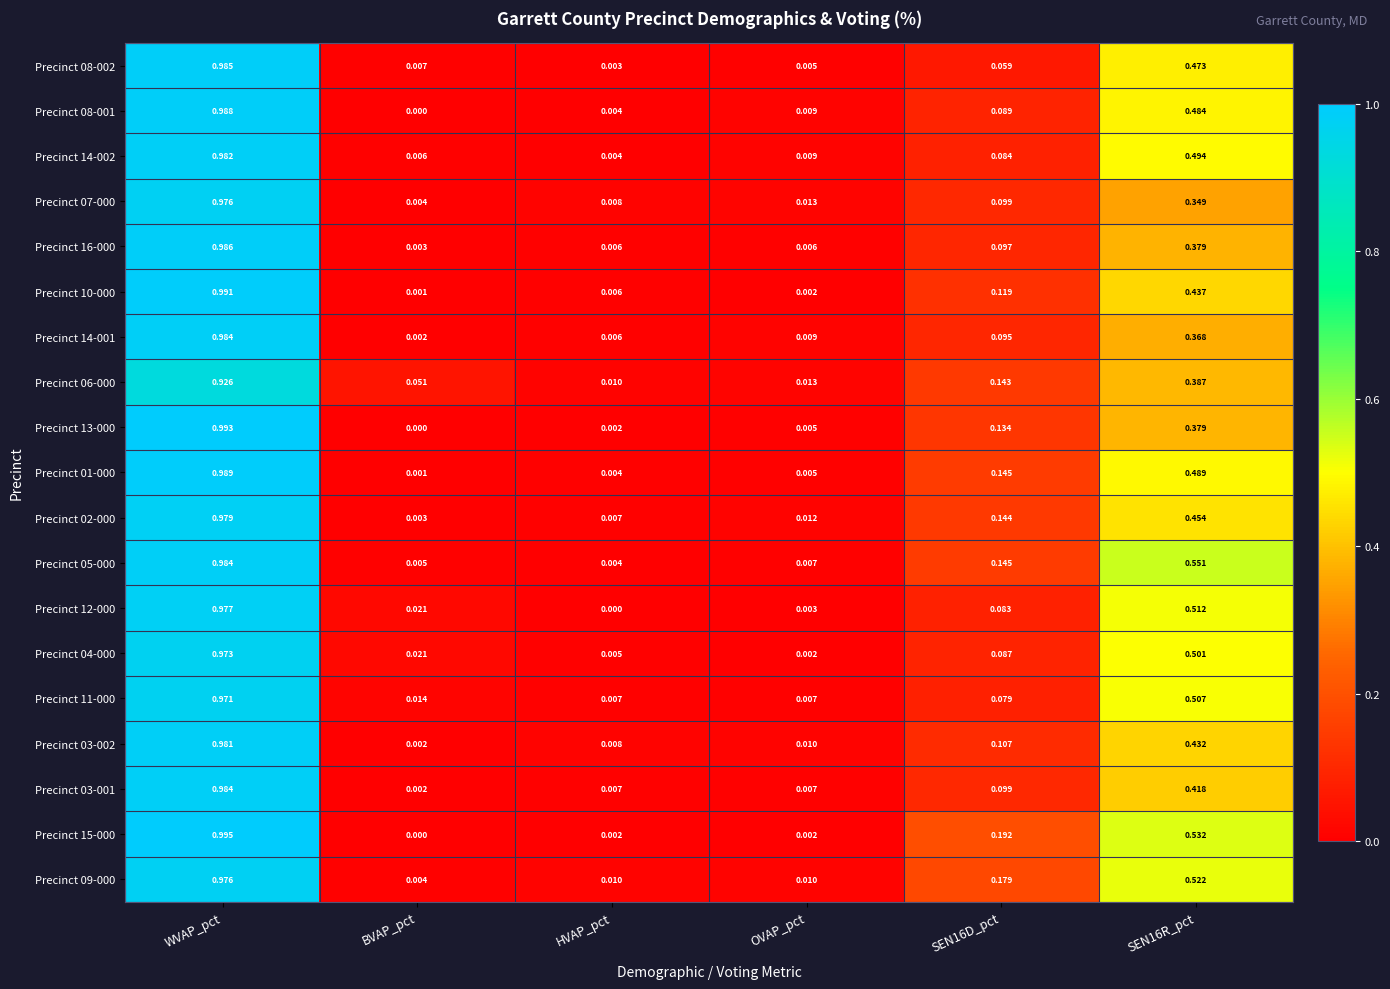

At how many categories does at least one series exceed 0?

6